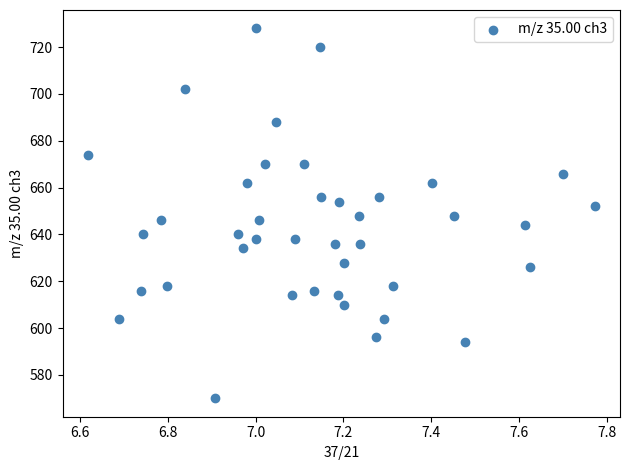

What is the range of Y values (max minus min)?

158.0